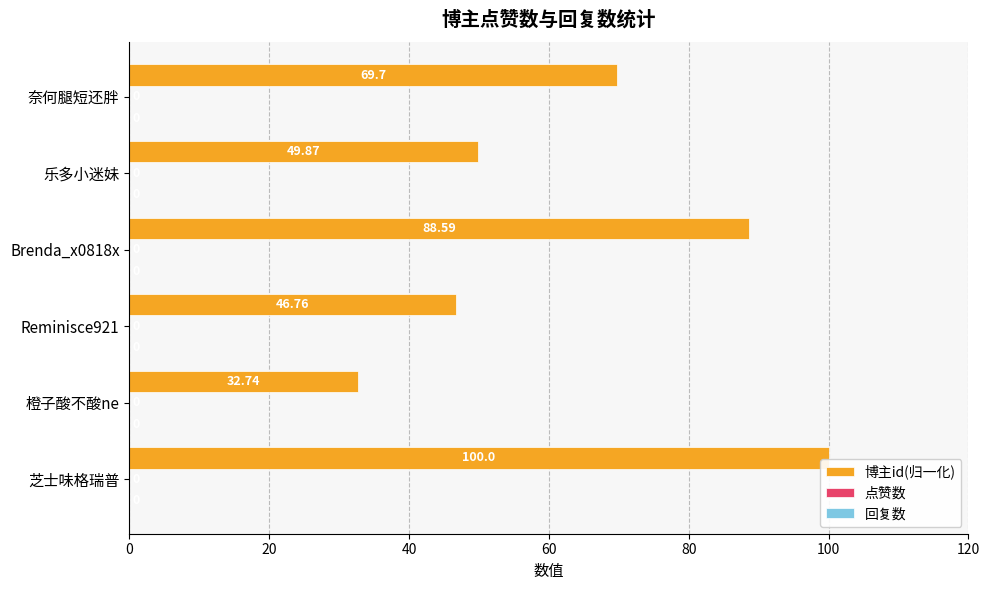

How many bars are there in total?

6